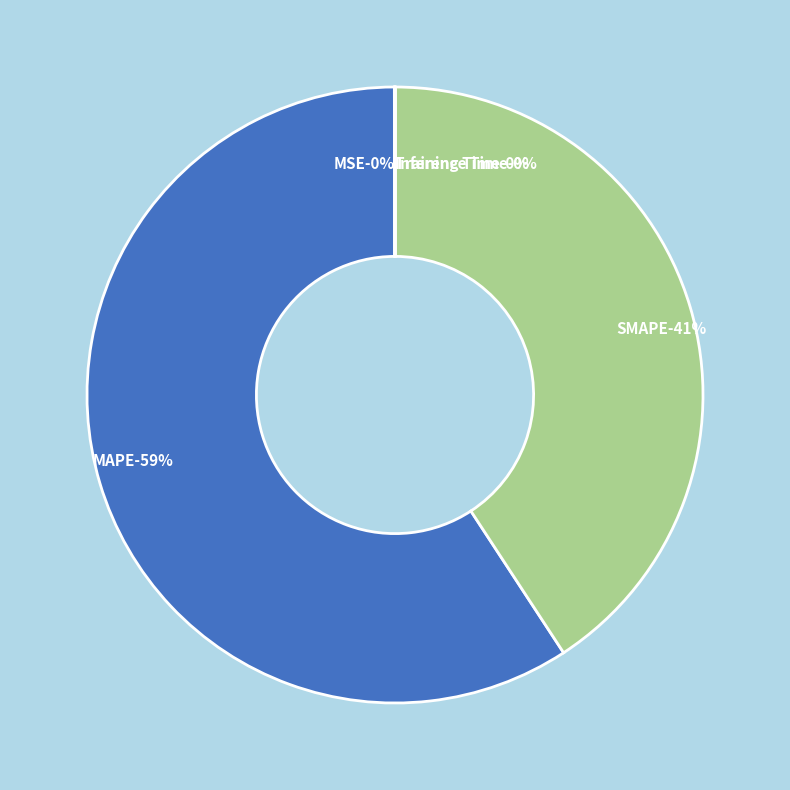

To the nearest percent, what is the average slice percentage?

20%